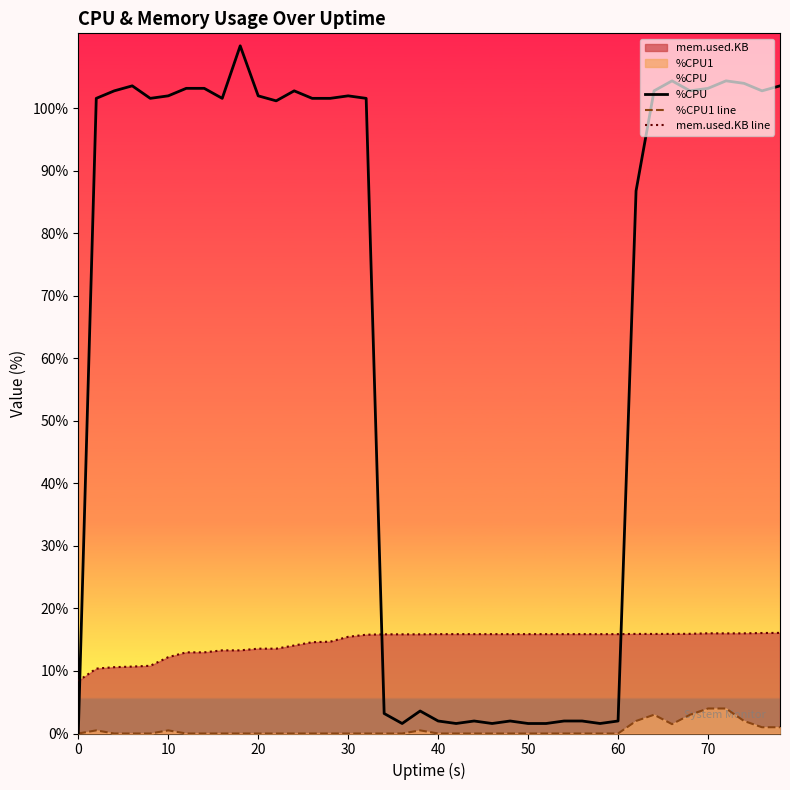

The value of %CPU1 line at 70 is 4.0. True or false?

True